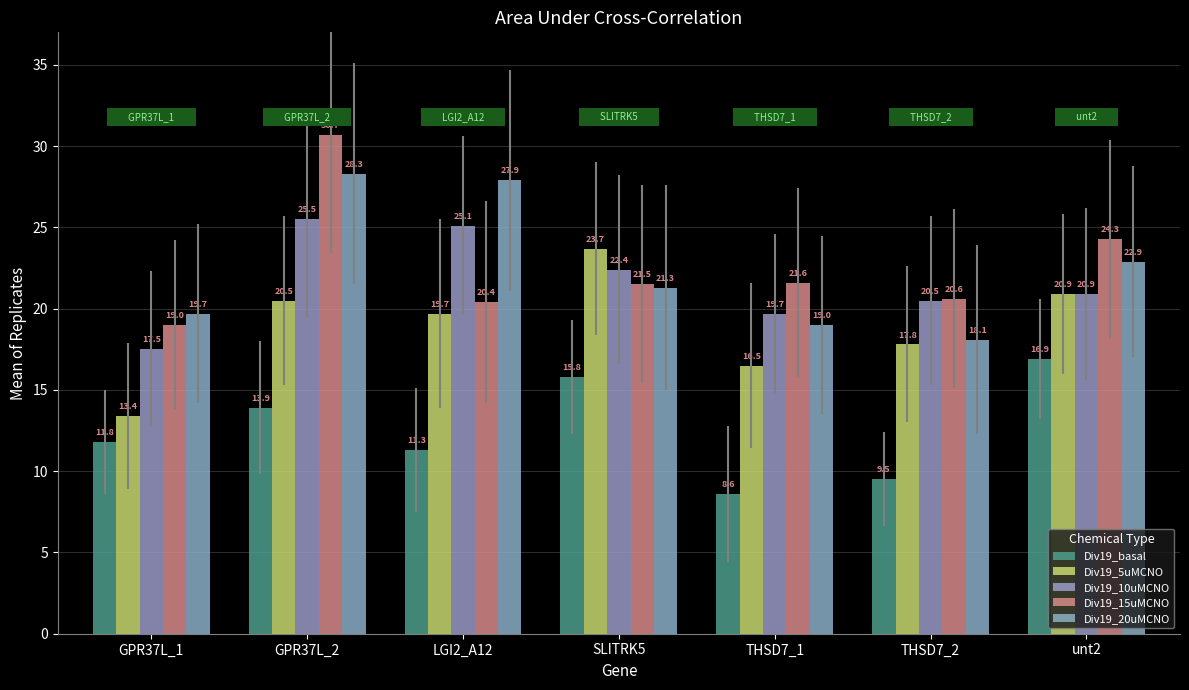

What is the difference between the Div19_15uMCNO values at unt2 and THSD7_1?

2.7